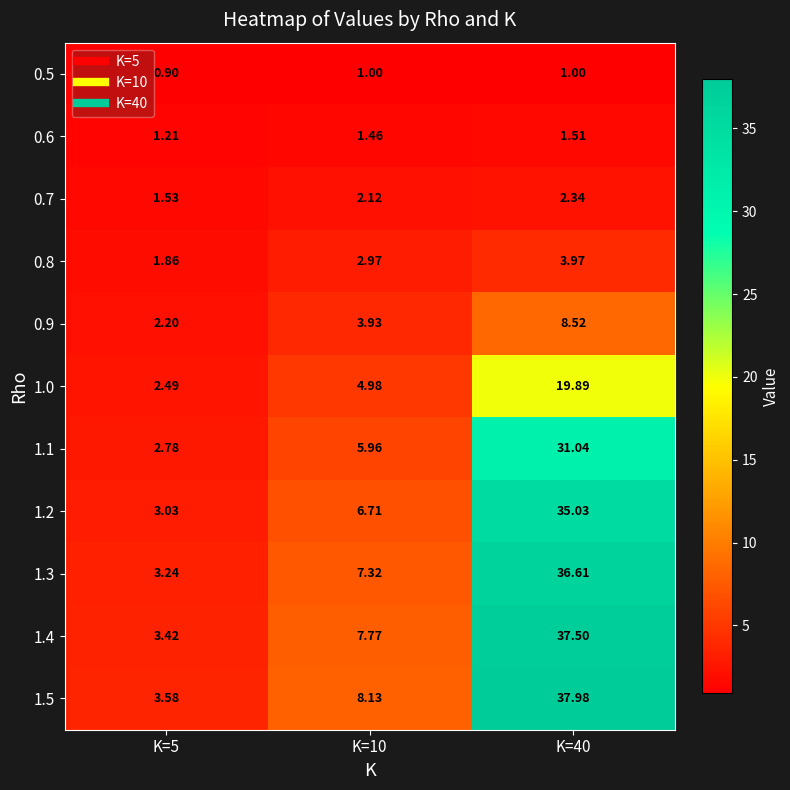

Between K=10 and K=40, which series saw the biggest shift?

1.5